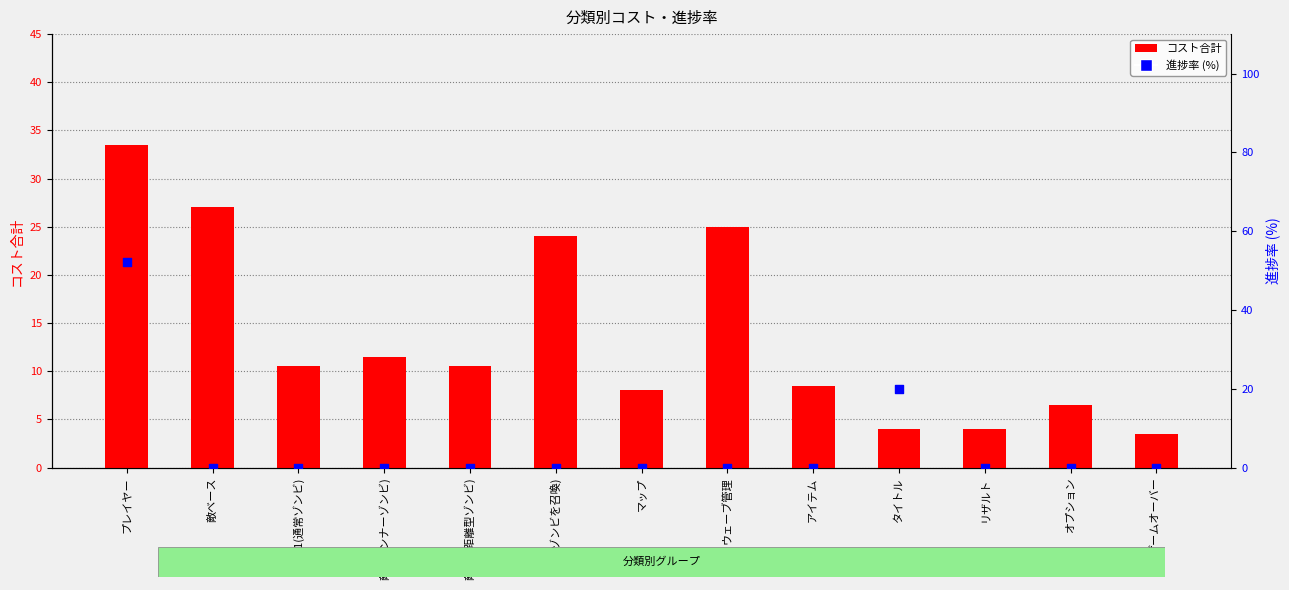

What is the total value across all series at 敵ベース?

27.0